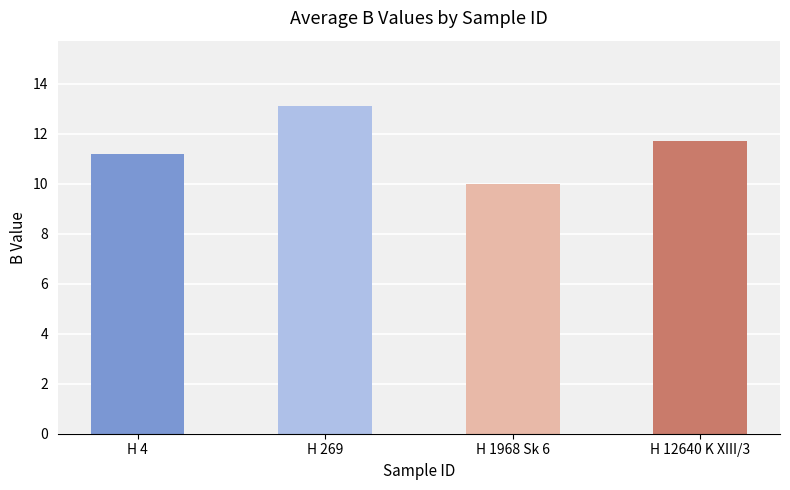

What is the difference between the values at H 1968 Sk 6 and H 4?

1.2